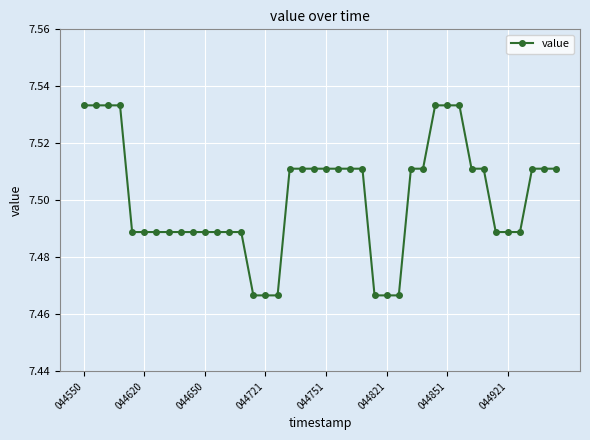

How many values are between 7 and 8?

40